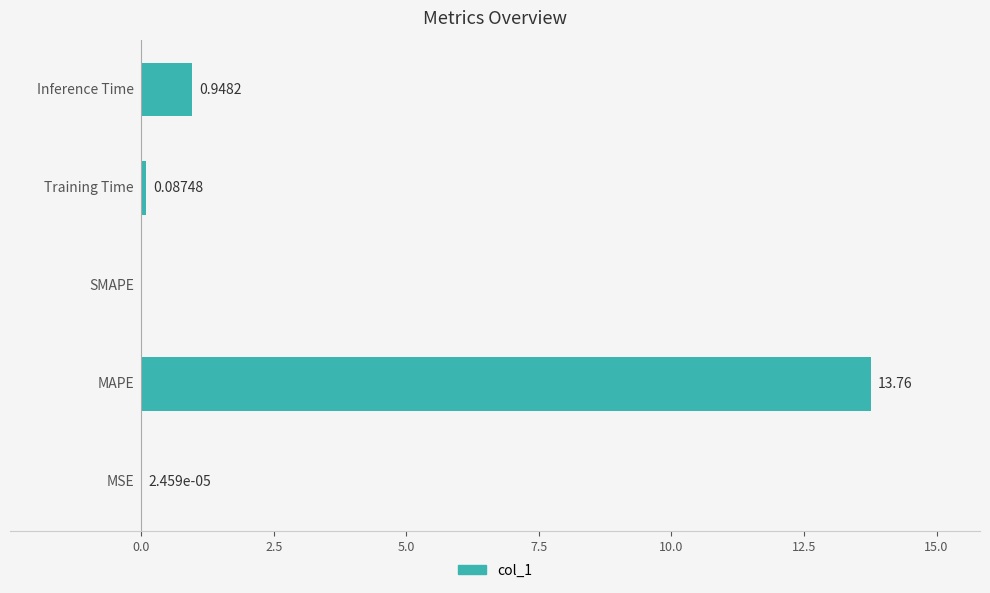

What is the sum of all values?

14.8